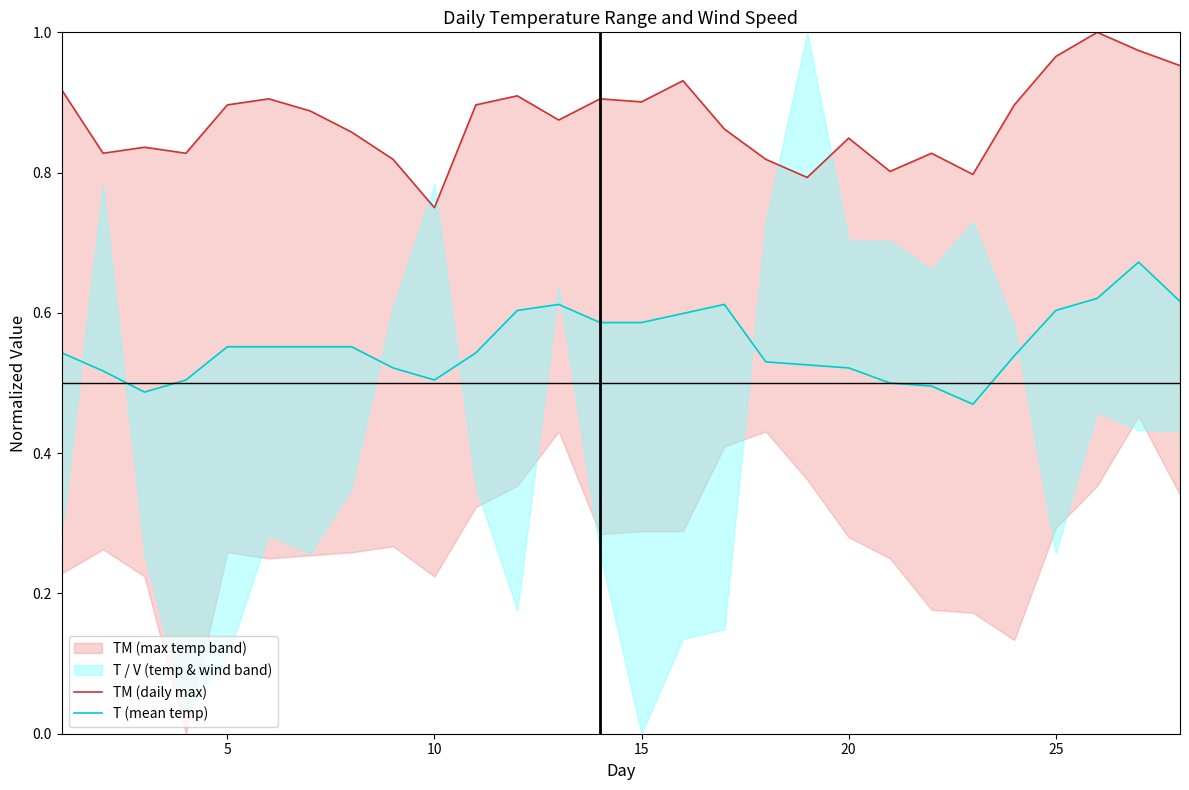

True or false: TM (daily max) and T (mean temp) intersect in this chart.

False